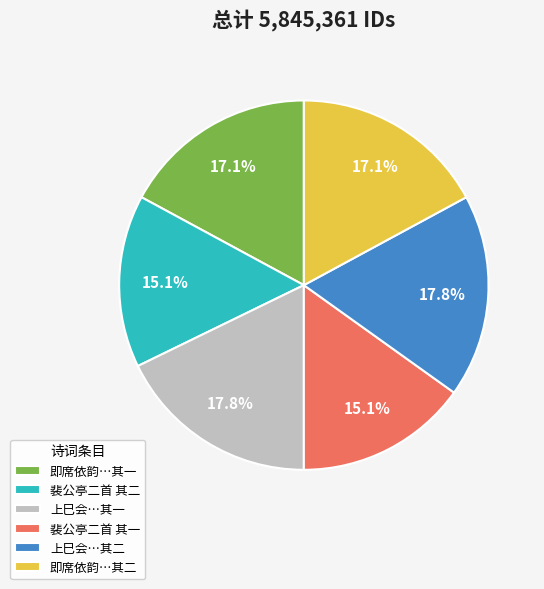

What is the ratio of the value at 上巳会…其二 to the value at 裴公亭二首 其二?

1.2